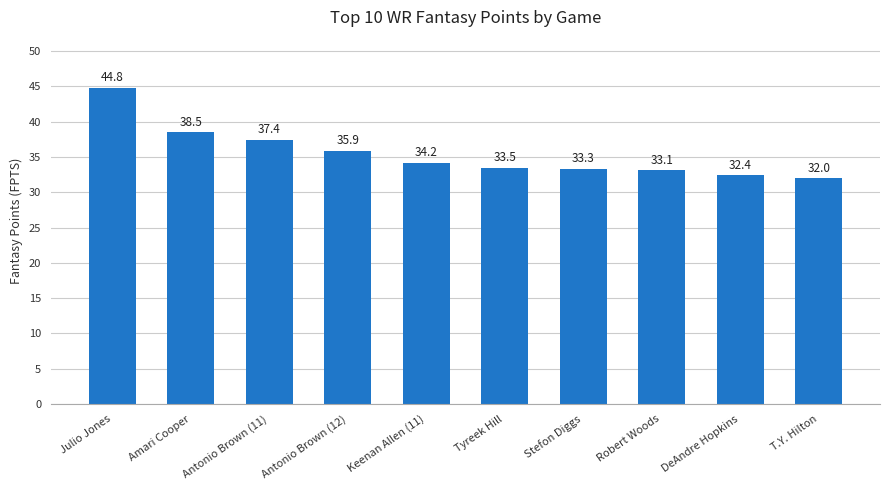

What is the label of the 10th bar from the left?

T.Y. Hilton